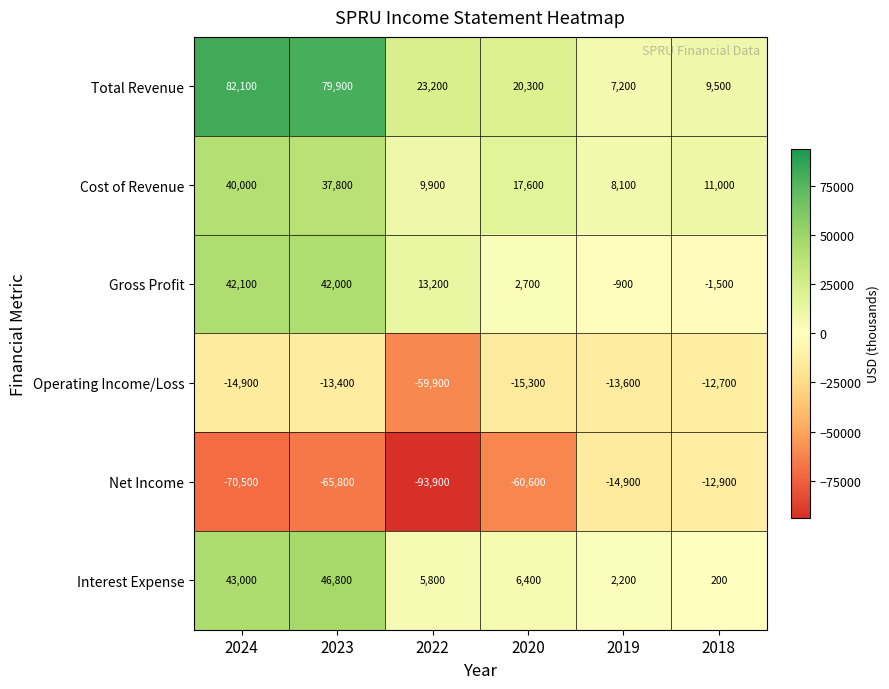

At which category is the sum across all series the highest?

2023